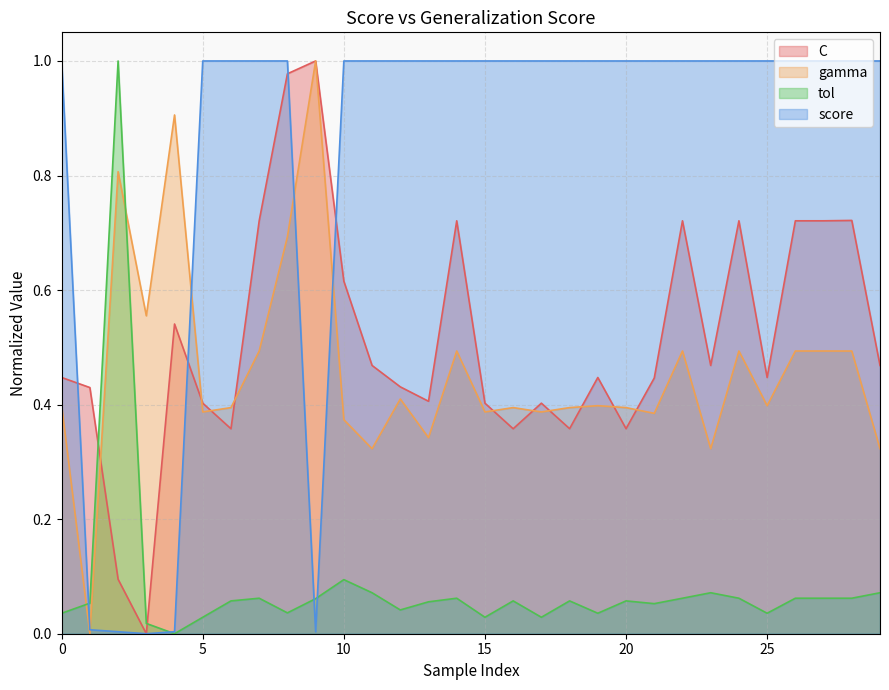

Count the values in the range 1 to 2.

25